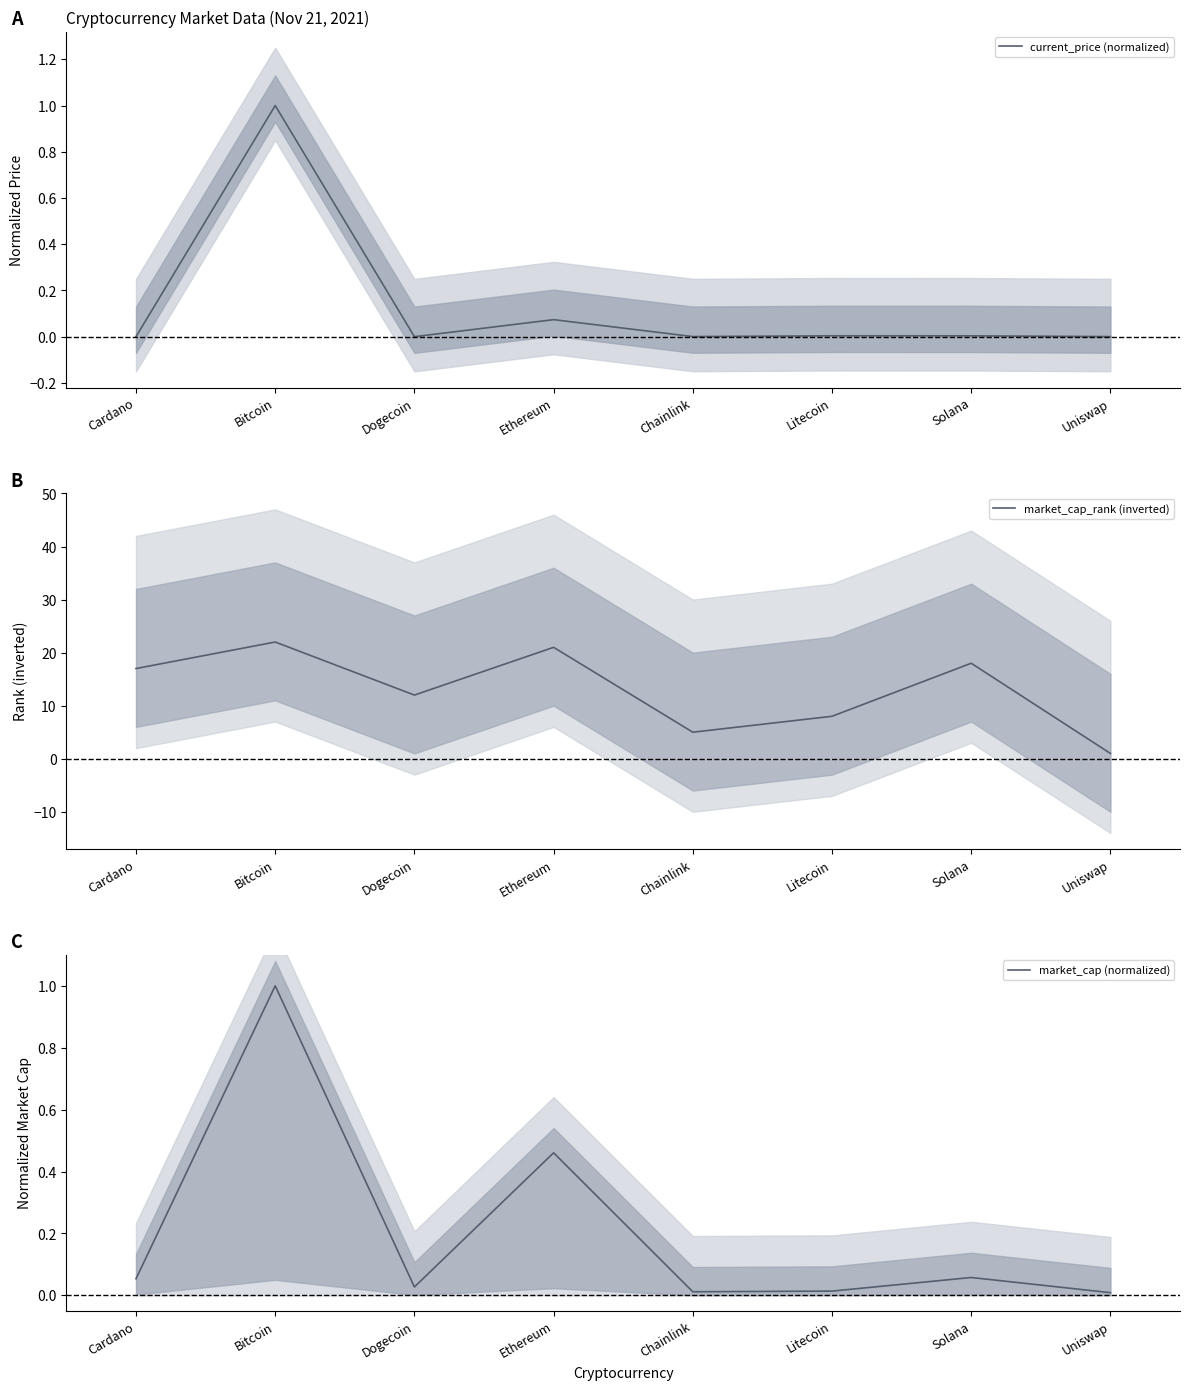

Is the value of market_cap (normalized) at Cardano greater than the value of market_cap_rank (inverted) at Cardano?

No